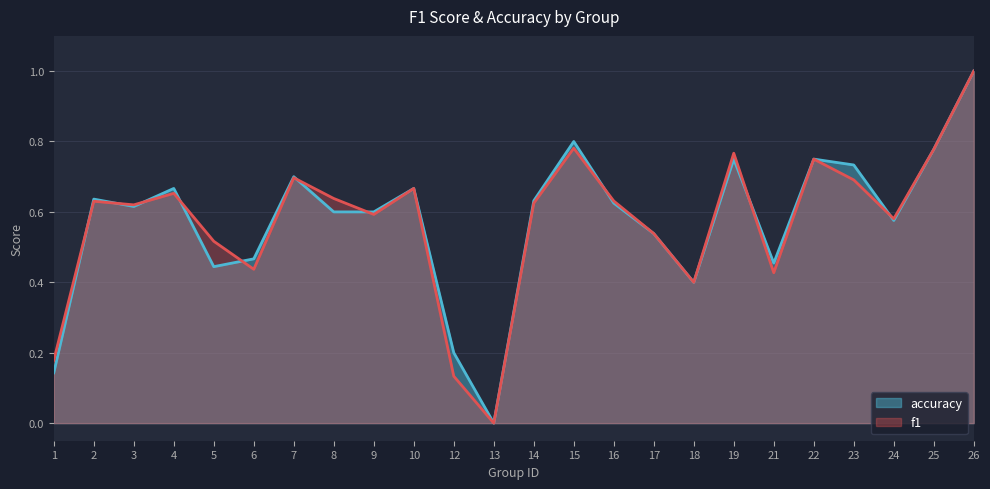

Between which two adjacent categories do f1 and accuracy first intersect?

1 and 2